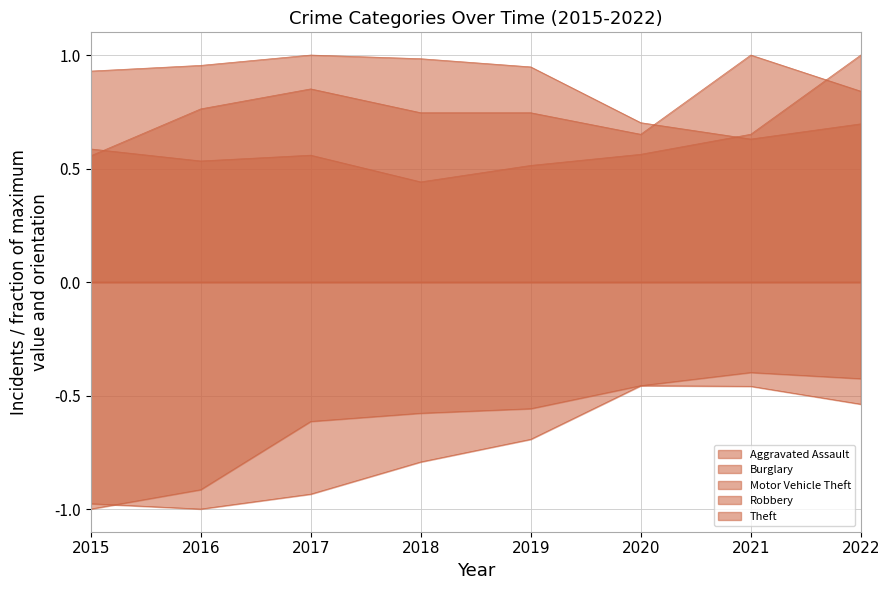

Between 2017 and 2018, which is larger?

2017